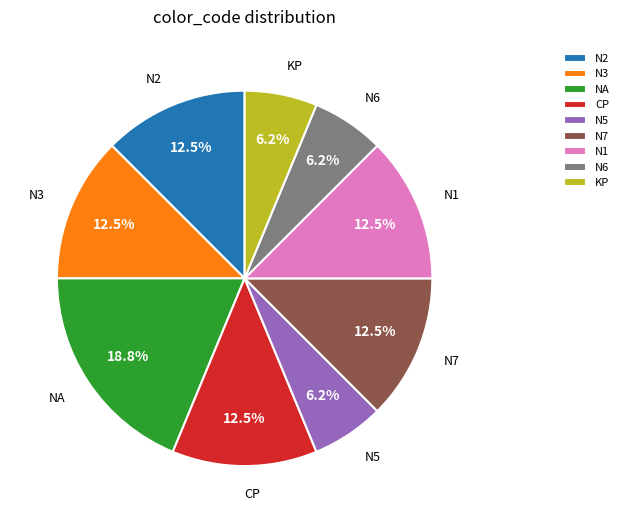

Is there any slice that represents more than half of the pie?

No